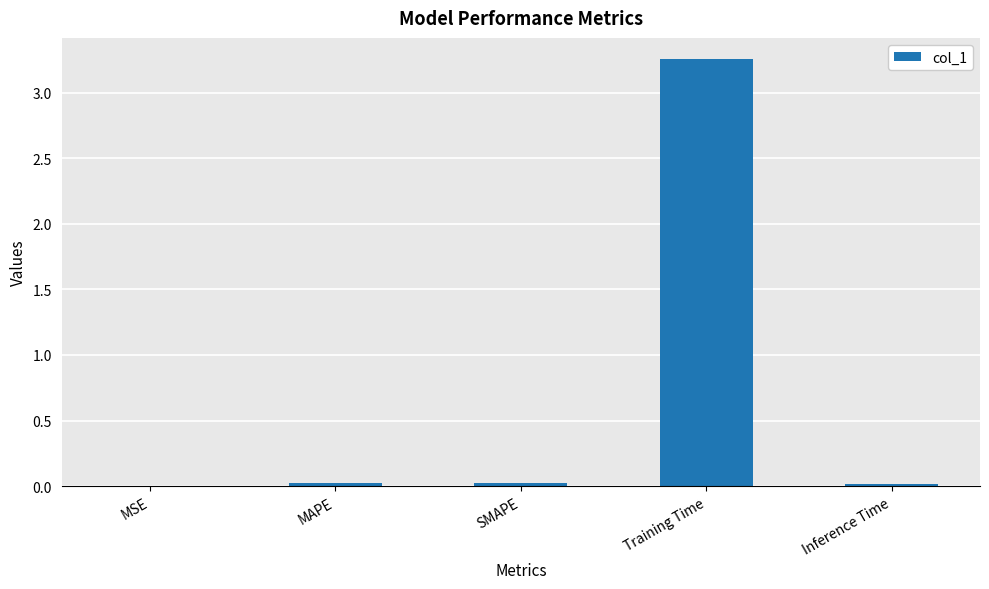

Which label corresponds to the largest value in the chart?

Training Time